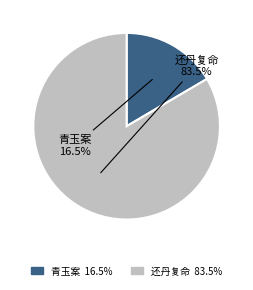

Is there a majority slice in this chart?

Yes